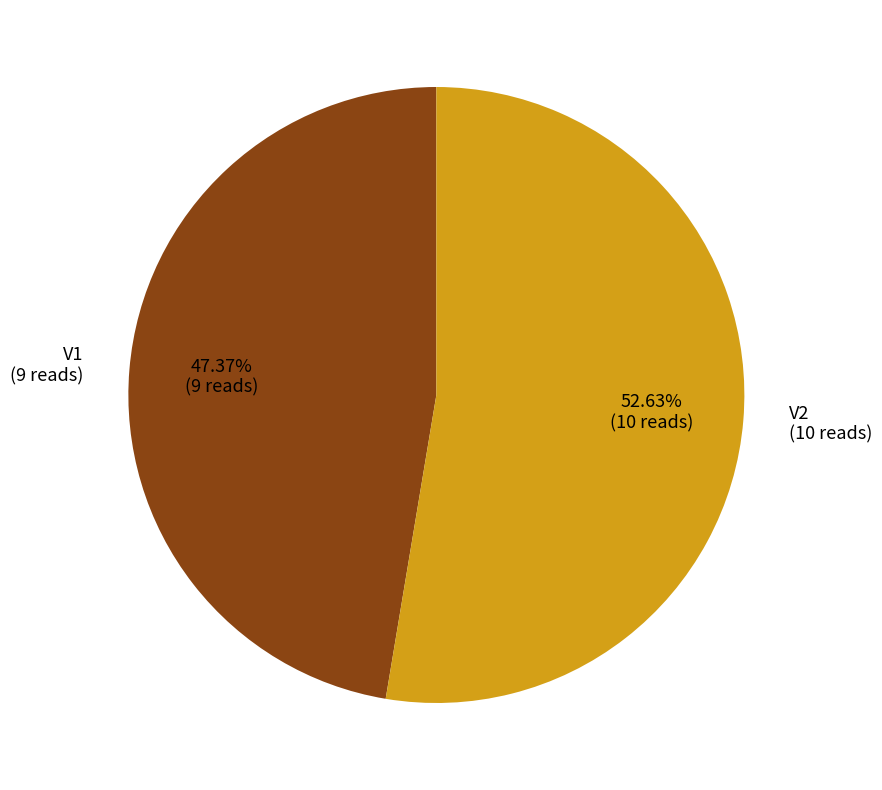

Is V2 the majority of the pie?

Yes